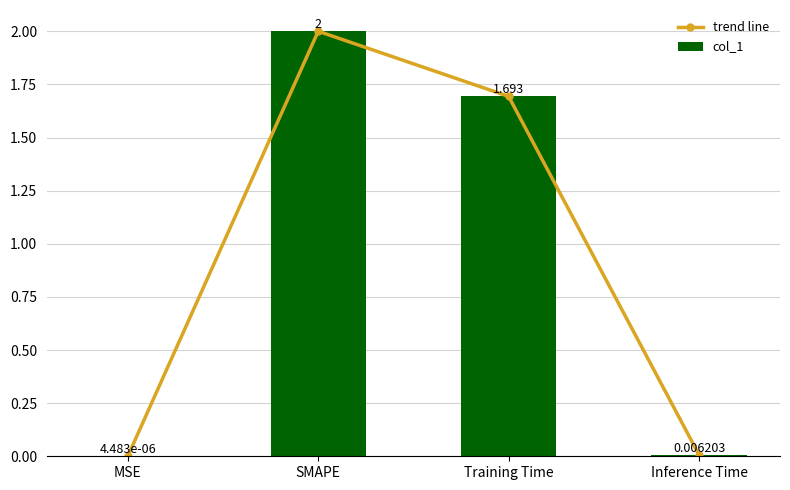

Reading right to left, transcribe all the data shown in this chart.

trend line: 0.0	1.7	2.0	0.0
col_1: 0.0	1.7	2.0	0.0